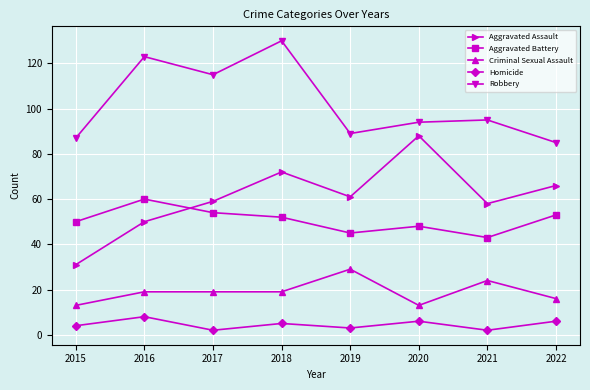

In Robbery, how many points are higher than both neighbors (excluding endpoints)?

3